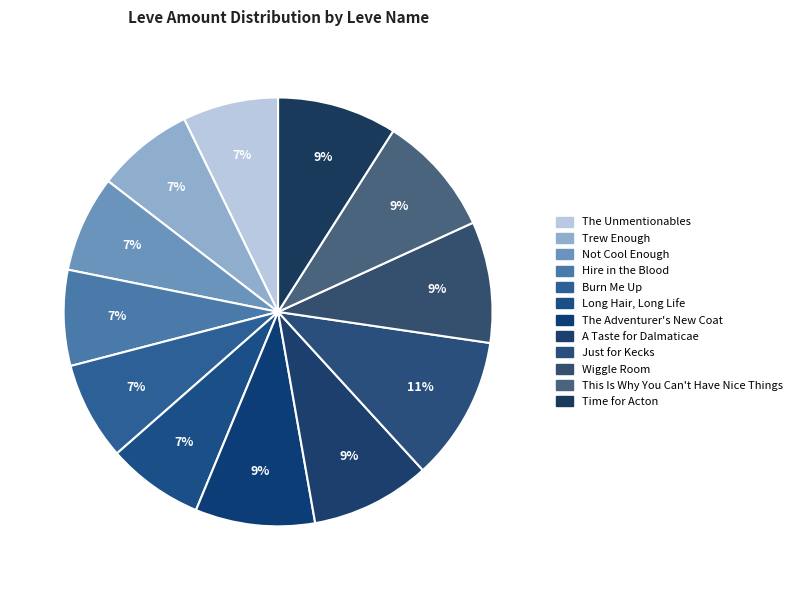

What is the ratio of the value at The Adventurer's New Coat to the value at Just for Kecks?

0.8